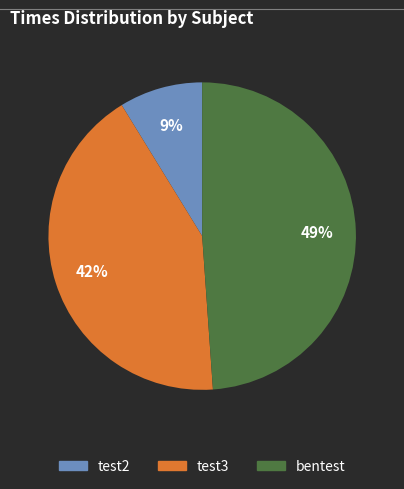

Does any single category account for the majority?

No